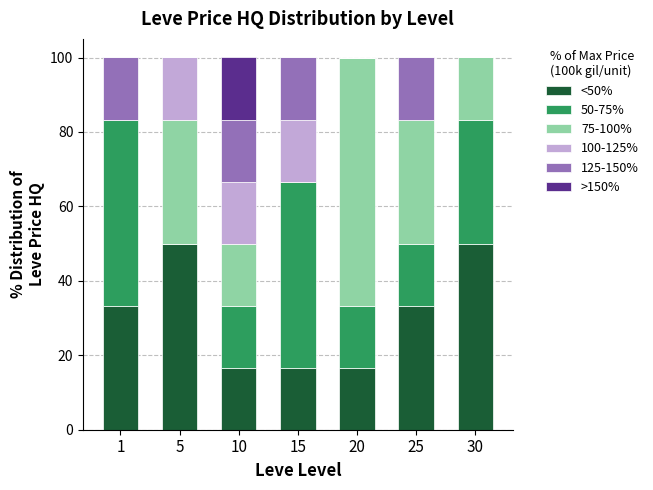

What is the total value across all series at 10?

100.0